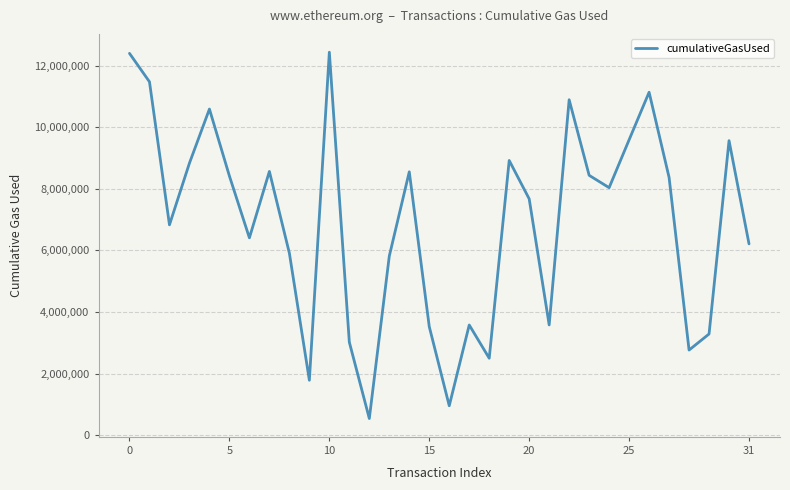

What is the maximum value shown in the chart?

12431801